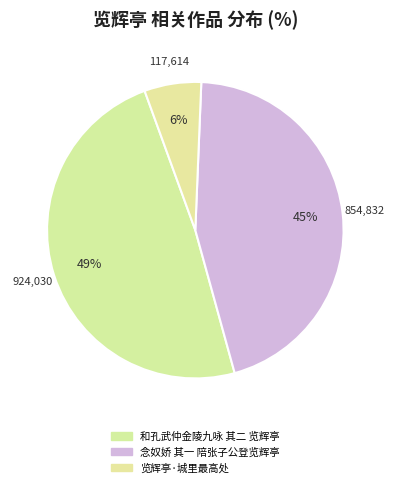

Count the number of slices in the pie.

3